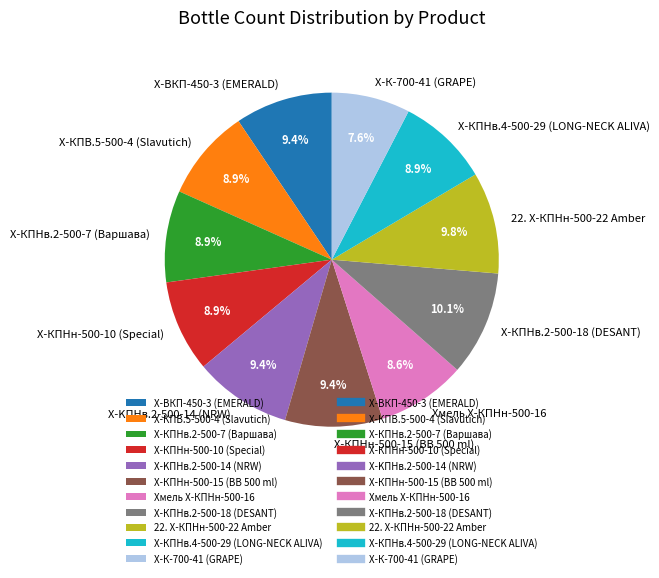

Count the number of slices in the pie.

11